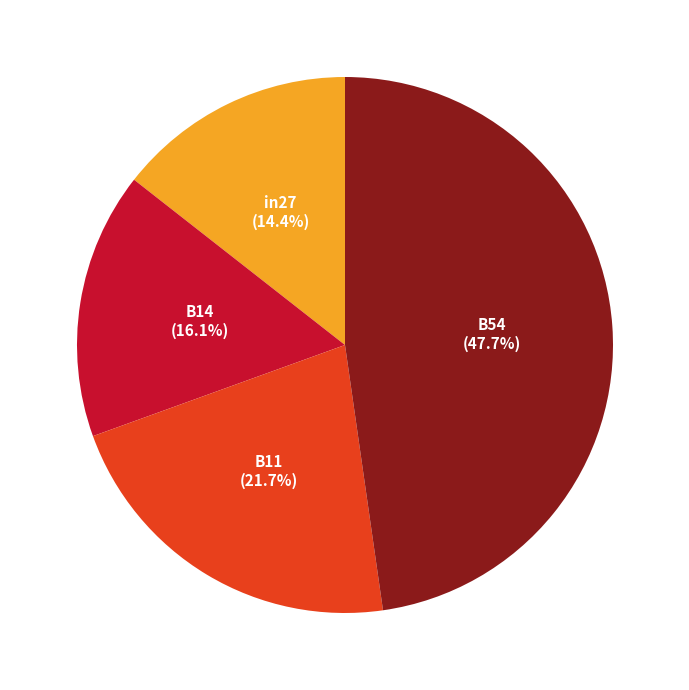

Approximately how many times larger is the value at B11 compared to in27?

1.5